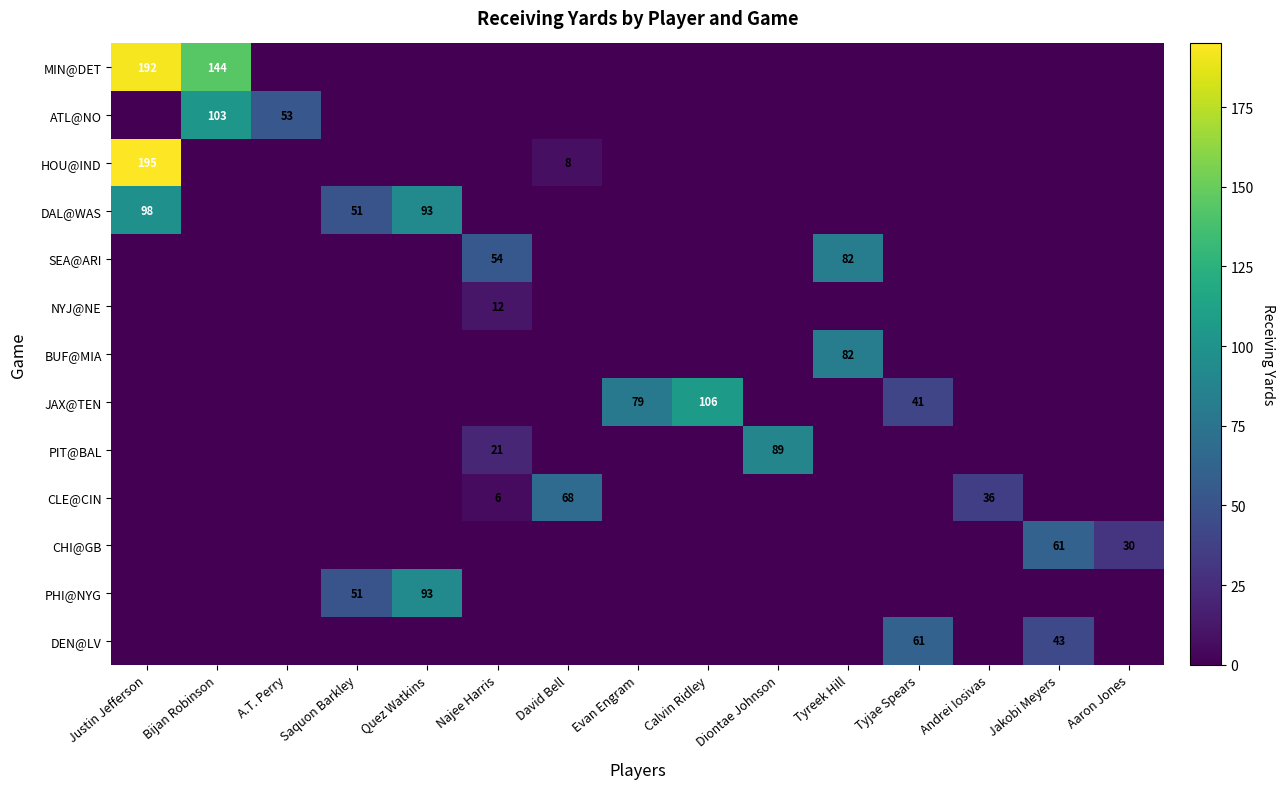

The value of DEN@LV at Tyjae Spears is 61. True or false?

True